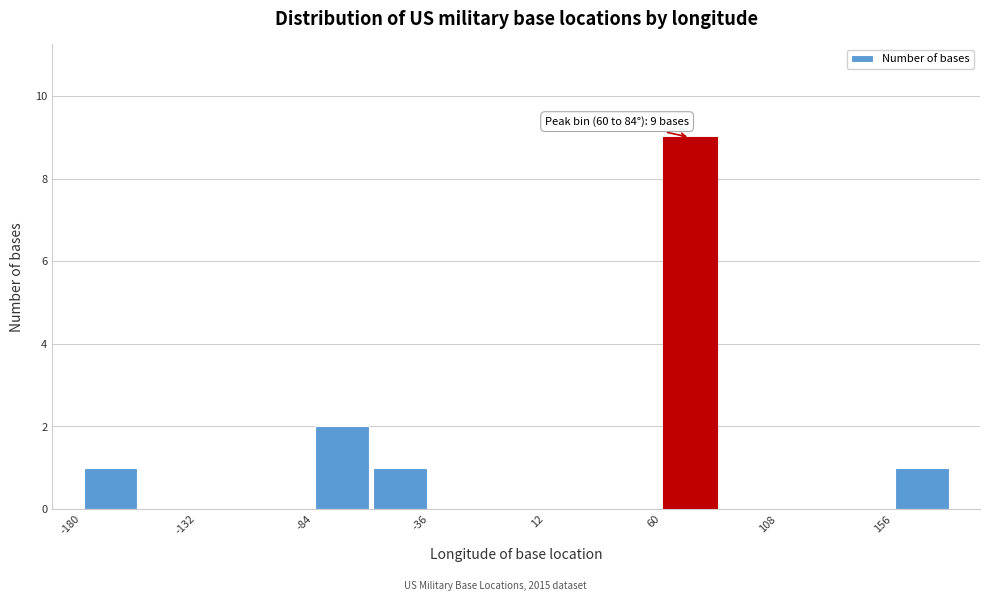

Over which range of the x-axis is the bar tallest?

60 to 84